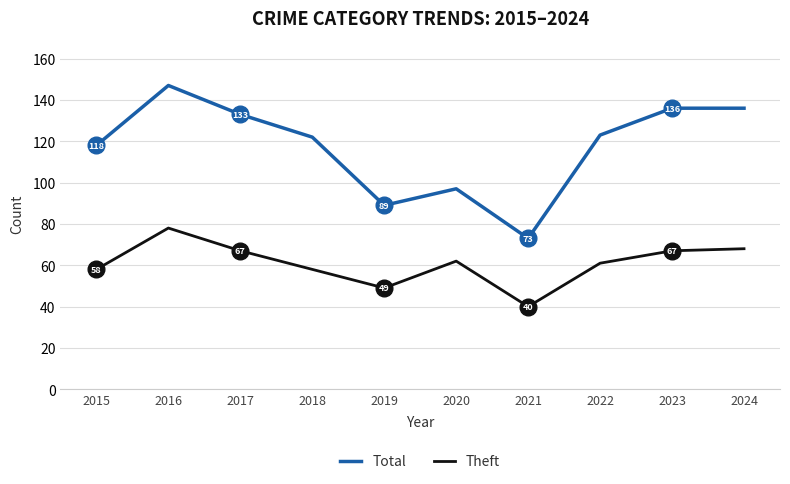

Where is the first local maximum for Total?

2016